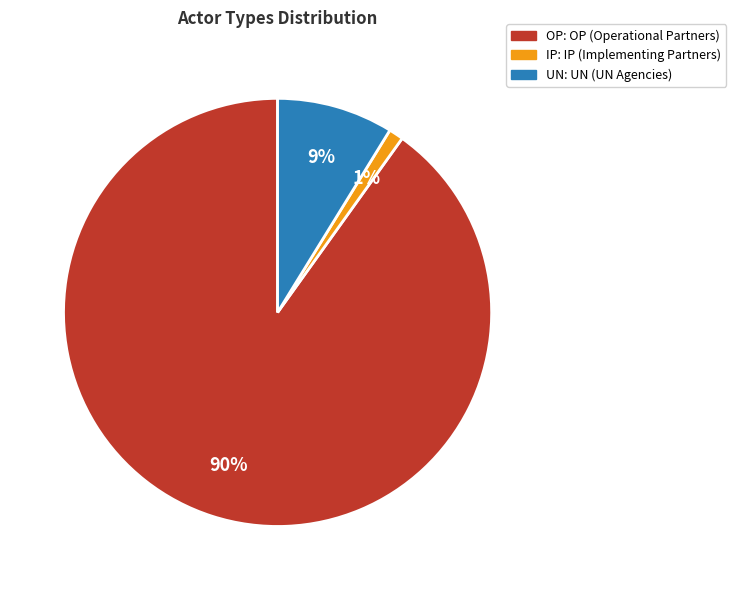

Is there any slice that represents more than half of the pie?

Yes